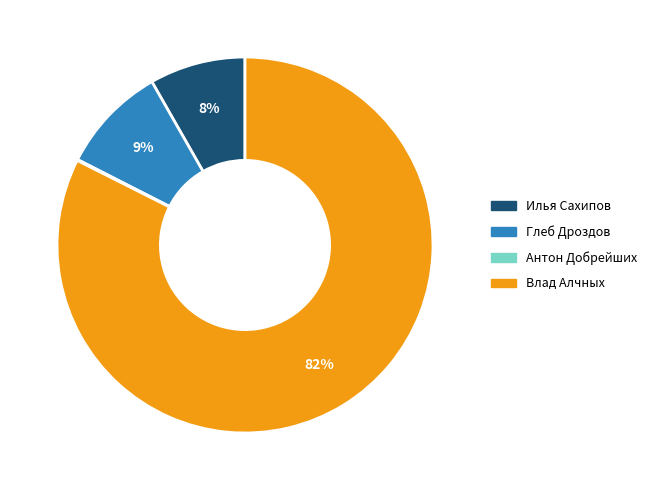

What percentage is the Илья Сахипов slice, to the nearest percent?

8%